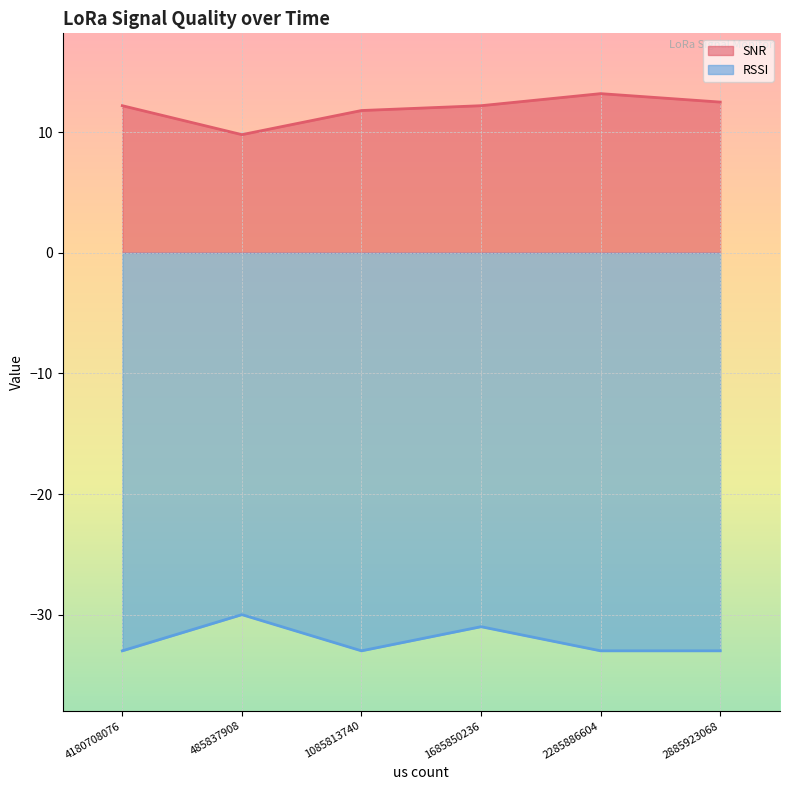

Rank the series at 4180708076 from highest to lowest value.

SNR, RSSI